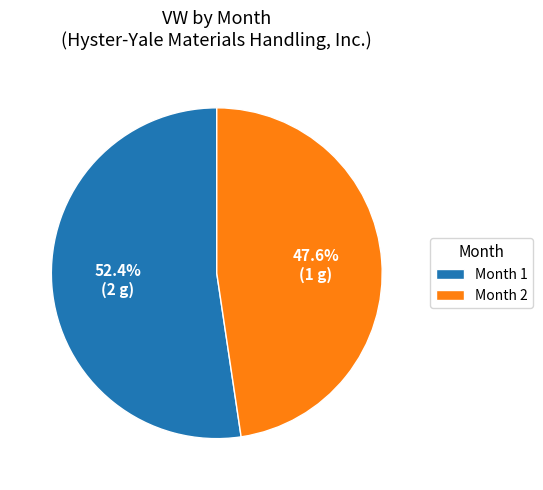

Which slice is the smallest?

Month 2